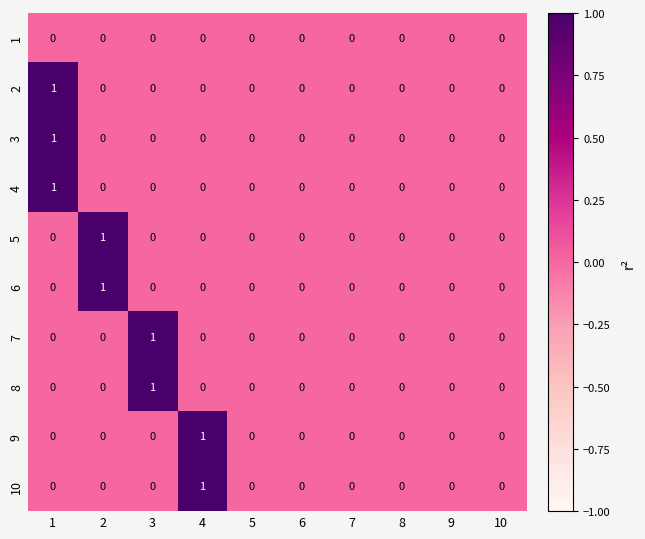

The 8 series shows 0 at 8. True or false?

True